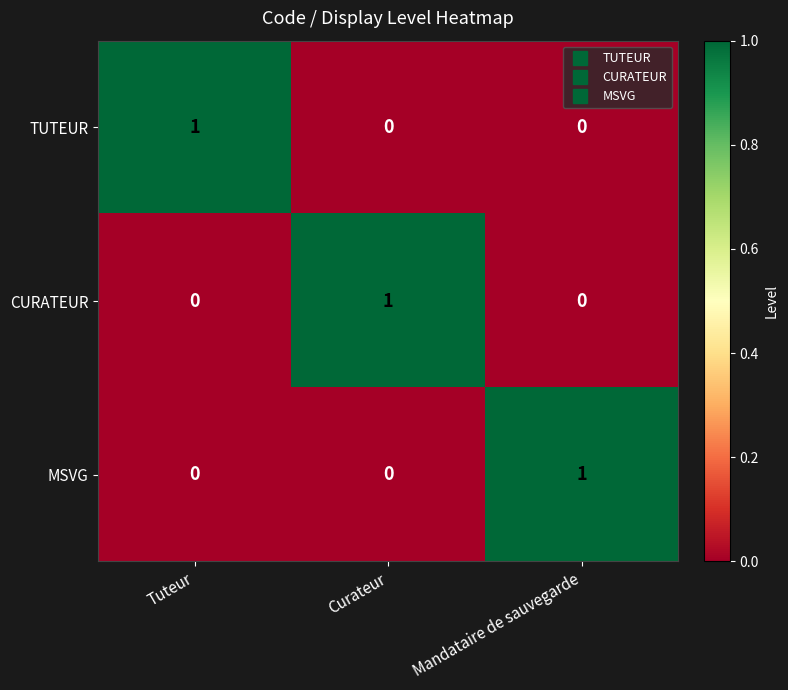

Reading right to left, list all the values displayed in this chart.

TUTEUR: Mandataire de sauvegarde=0	Curateur=0	Tuteur=1
CURATEUR: Mandataire de sauvegarde=0	Curateur=1	Tuteur=0
MSVG: Mandataire de sauvegarde=1	Curateur=0	Tuteur=0